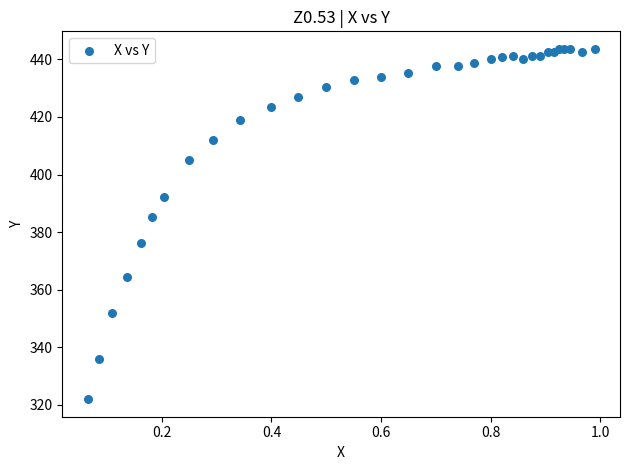

What Y value in the scatter plot is closest to 382?

385.3